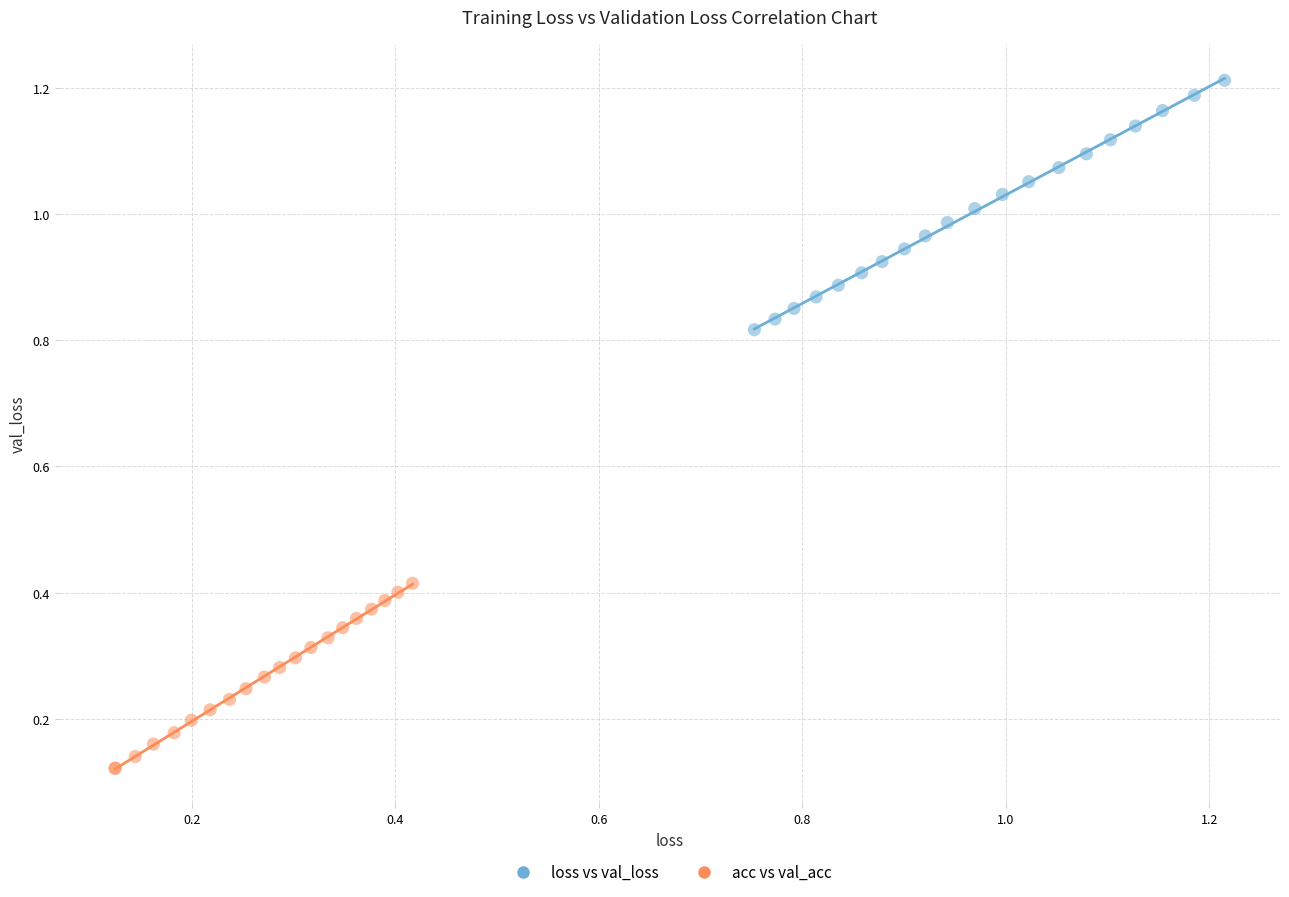

Which series reaches the minimum Y coordinate?

acc vs val_acc